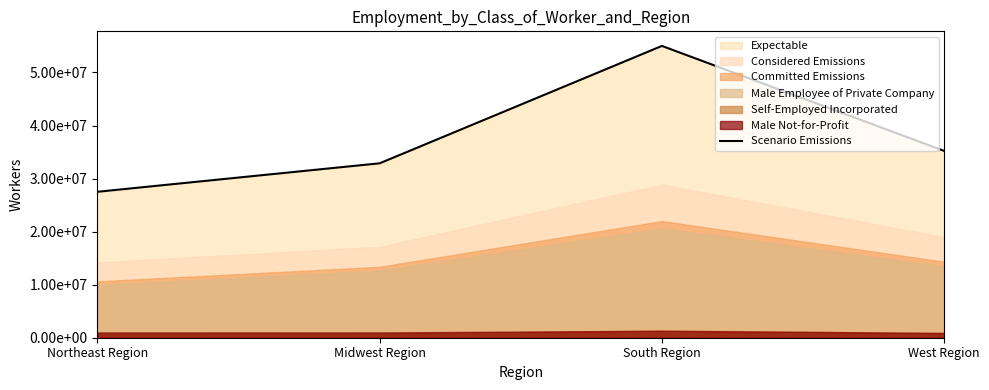

List the labels in order of value, largest first.

South Region, West Region, Midwest Region, Northeast Region